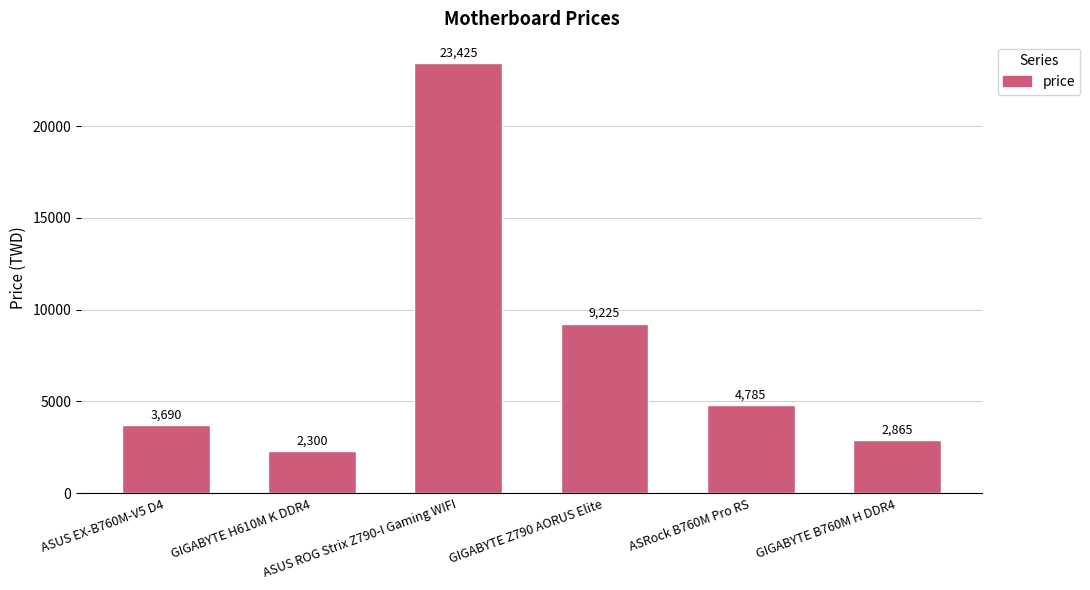

Is it true that the value at GIGABYTE H610M K DDR4 is 2300?

True